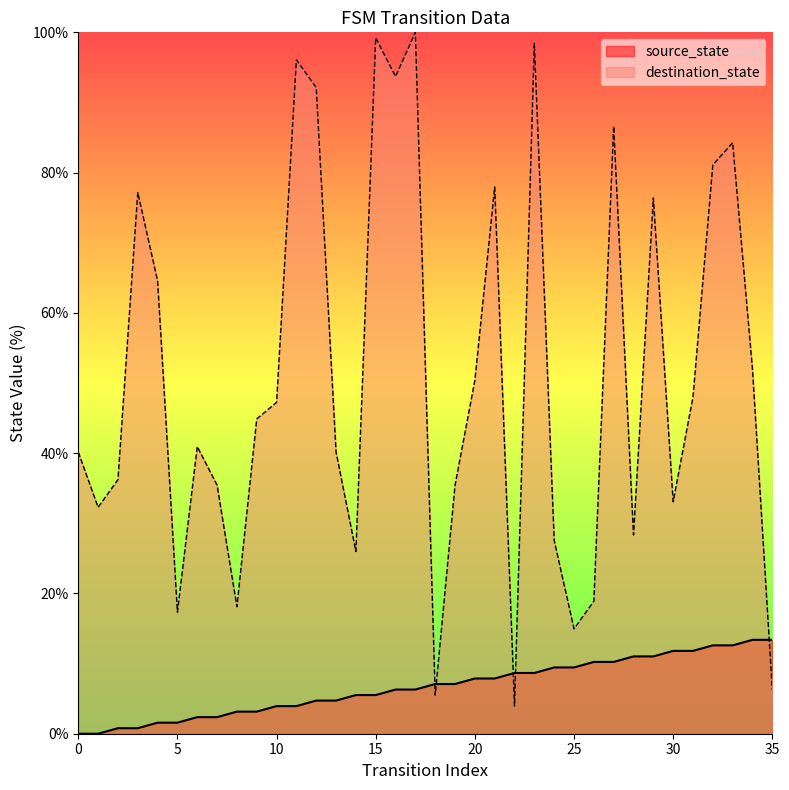

Which series ends up on top after the final intersection of source_state and destination_state?

source_state